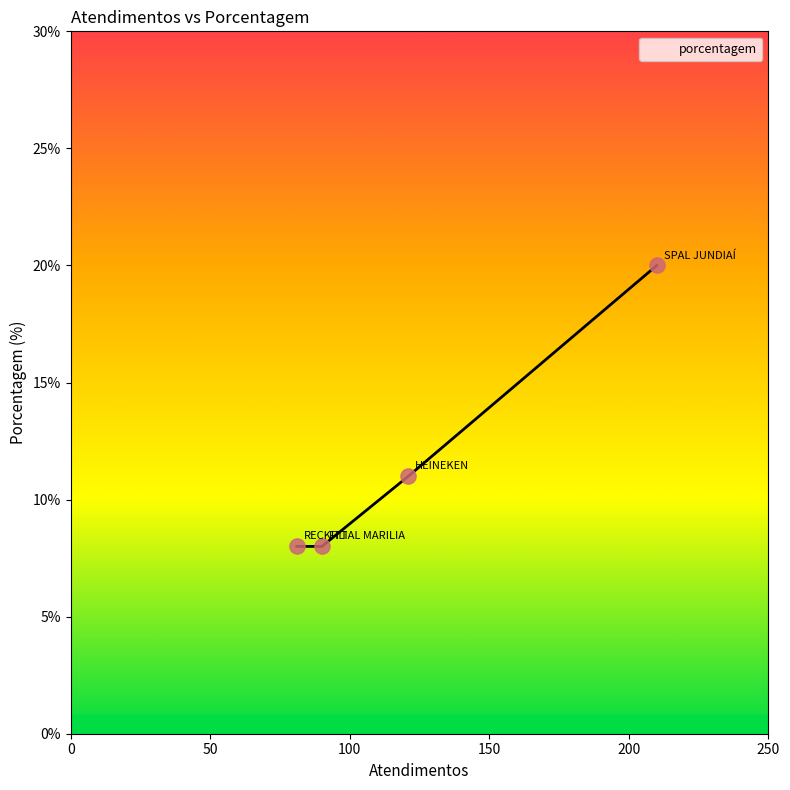

True or false: there are more than 1 points higher than both neighbors.

False